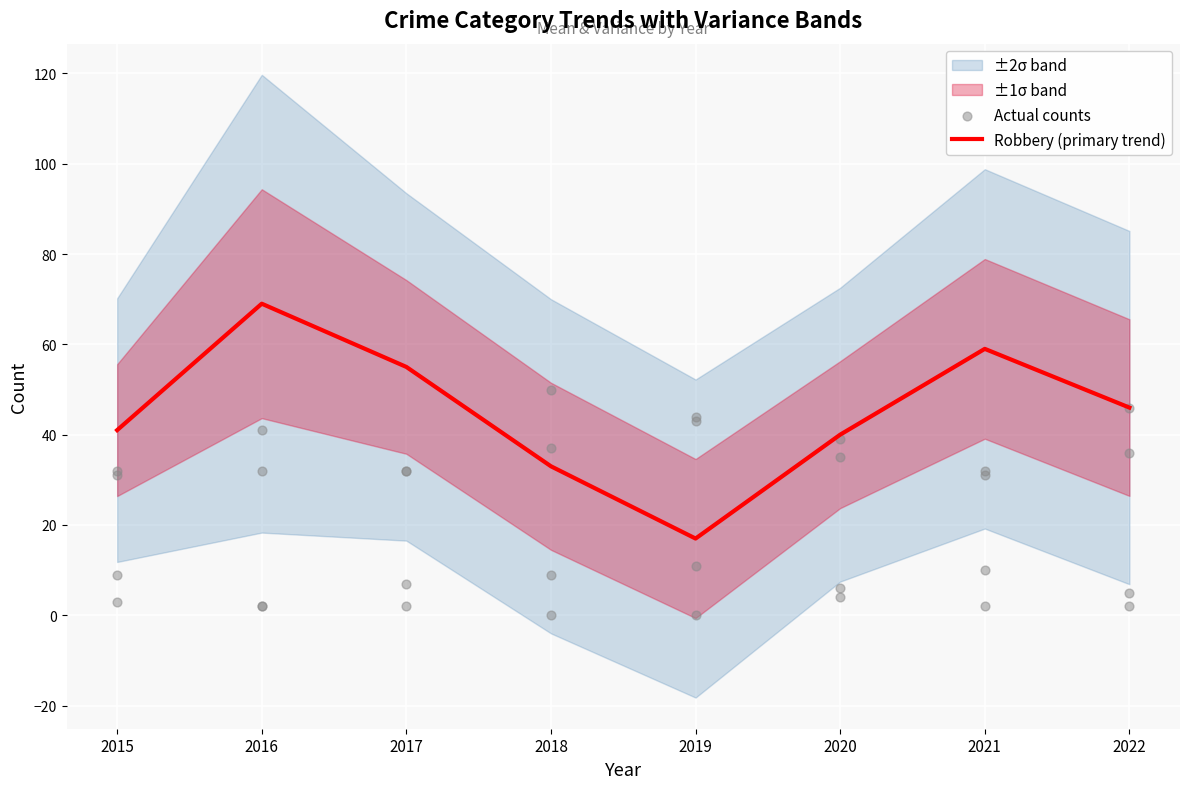

Which has a higher value, 2019 or 2016?

2016